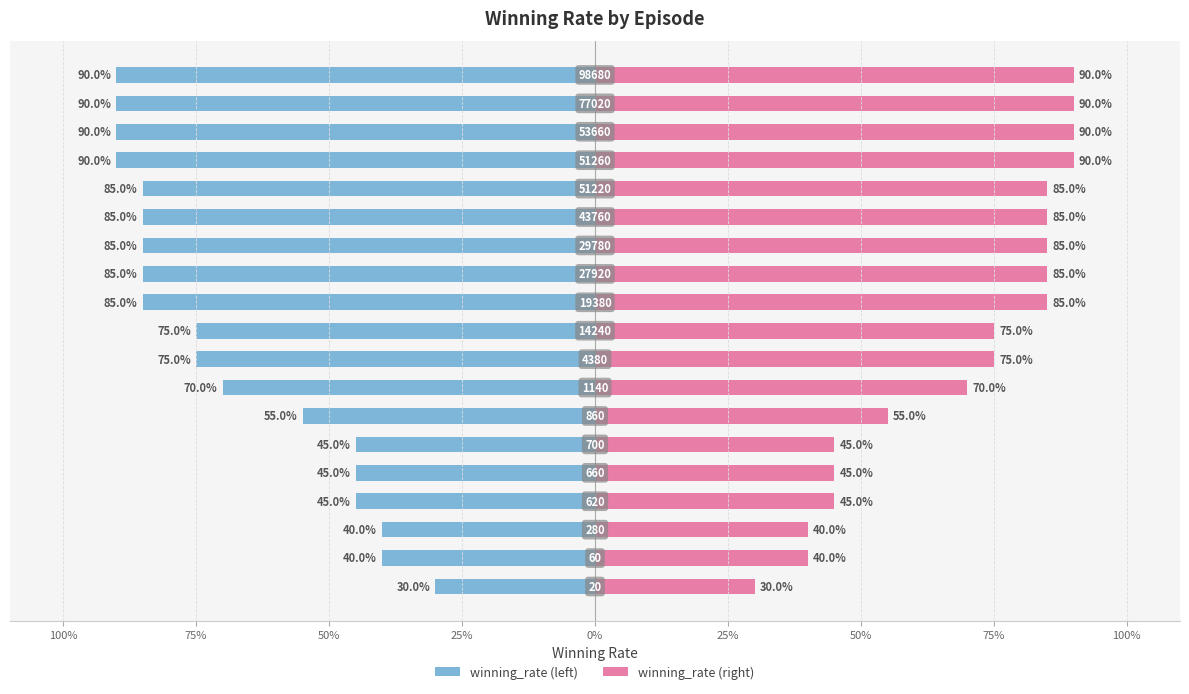

Which has a higher value, 16 or 11?

11